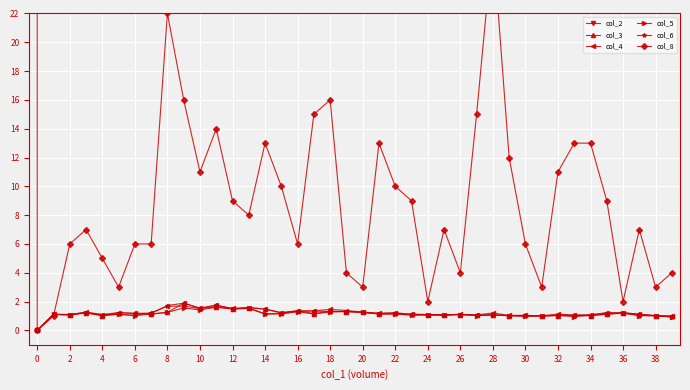

What is the value of the col_4 point at the 22nd from the left?

1.2